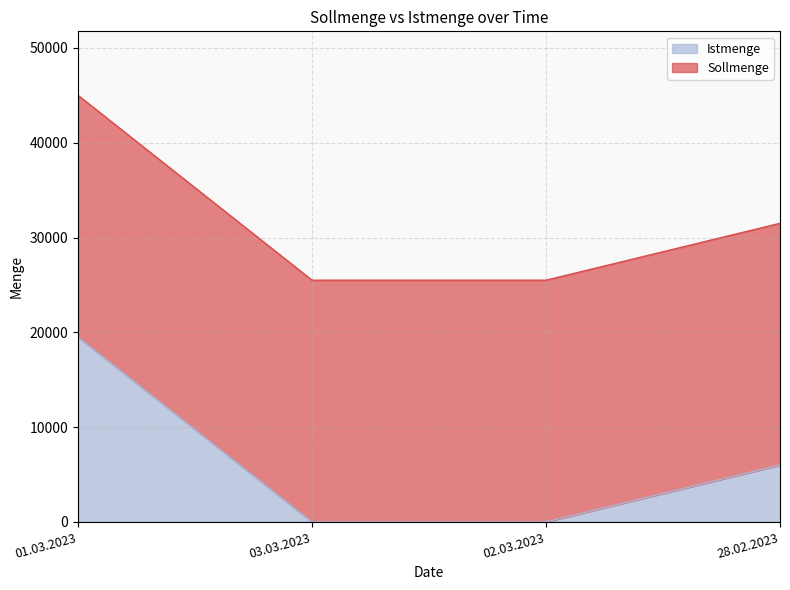

Count the number of categories in the chart.

4